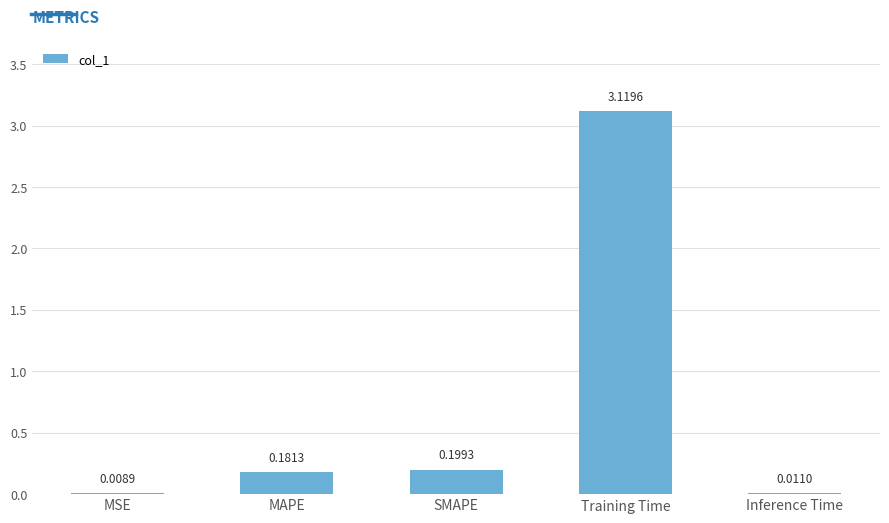

Which category has the highest value across all series?

Training Time